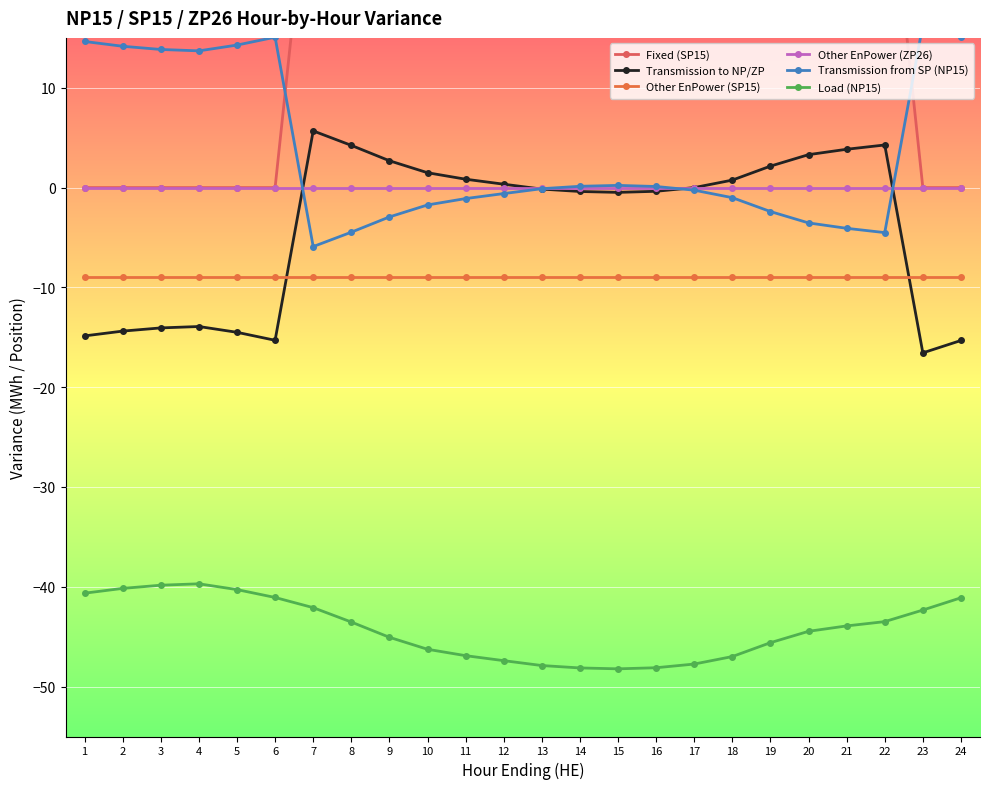

Does the chart display data point markers on the line(s)?

Yes